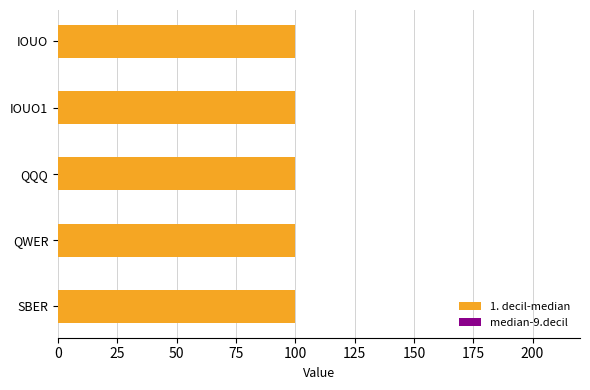

Does the chart contain any negative values?

No